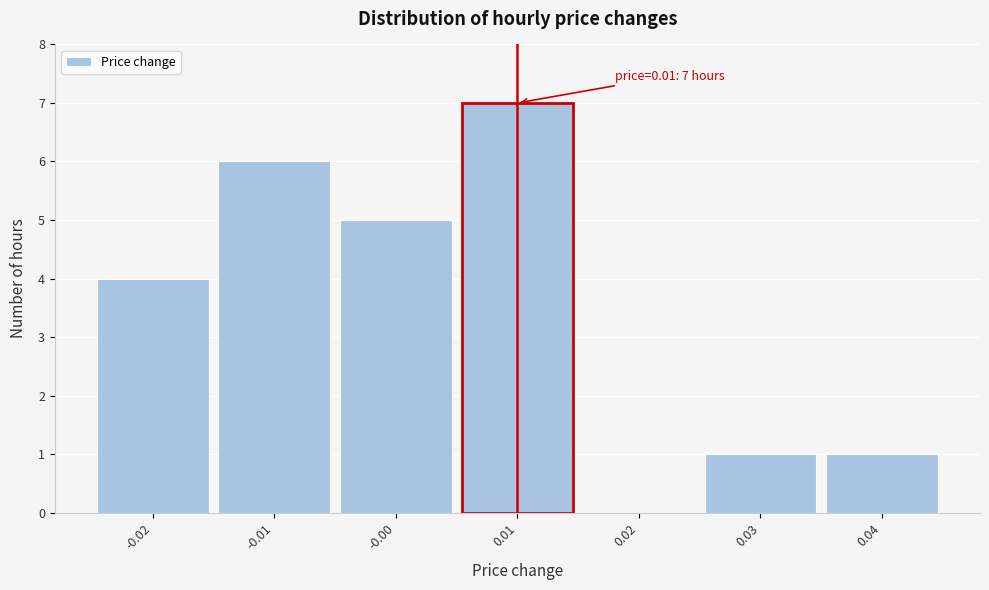

Over which range of the x-axis is the bar tallest?

0.005 to 0.015